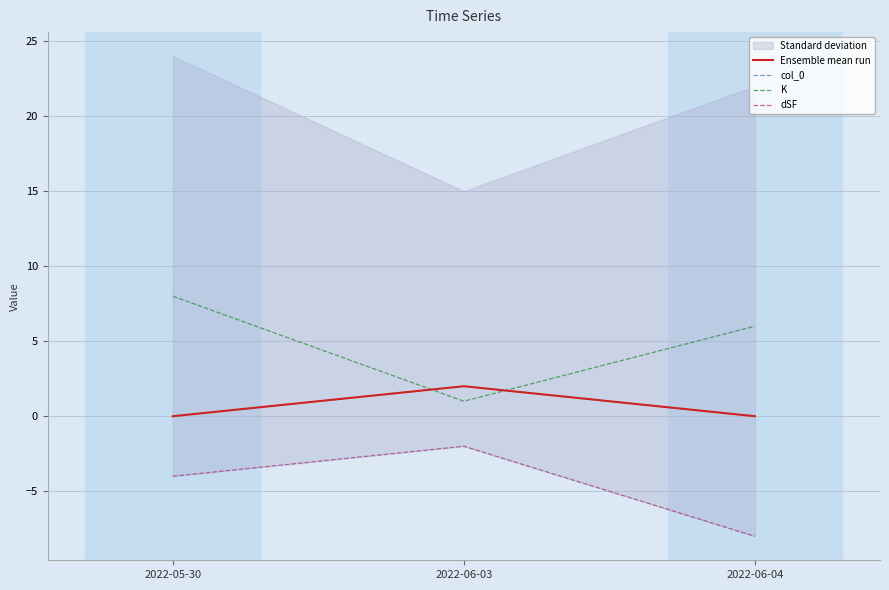

Rank the series at 2022-06-04 from highest to lowest value.

K, Ensemble mean run, col_0, dSF